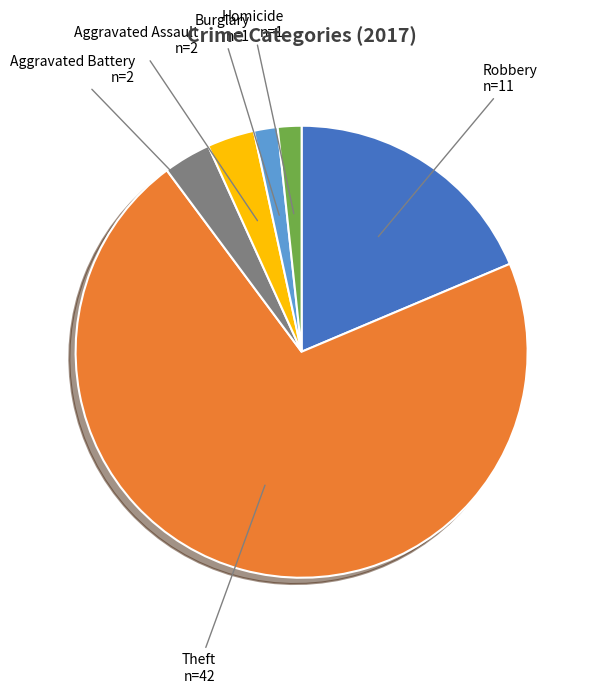

Does any single category account for the majority?

Yes